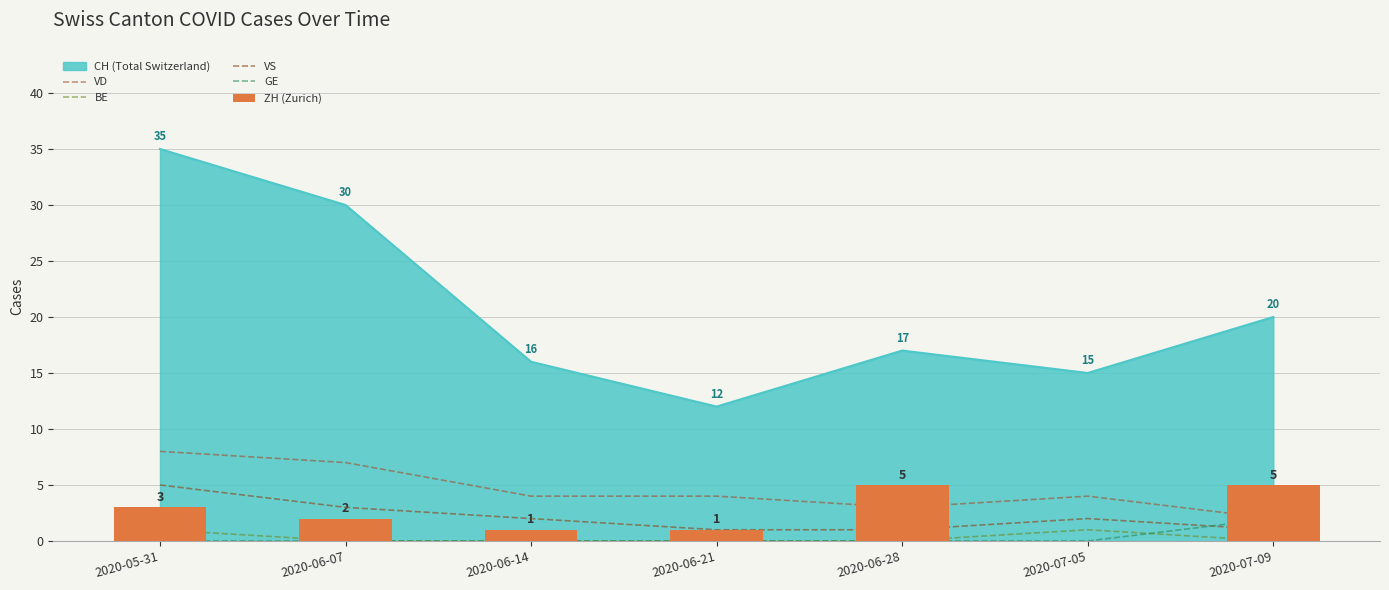

What is the label of the 4th bar from the right?

2020-06-21